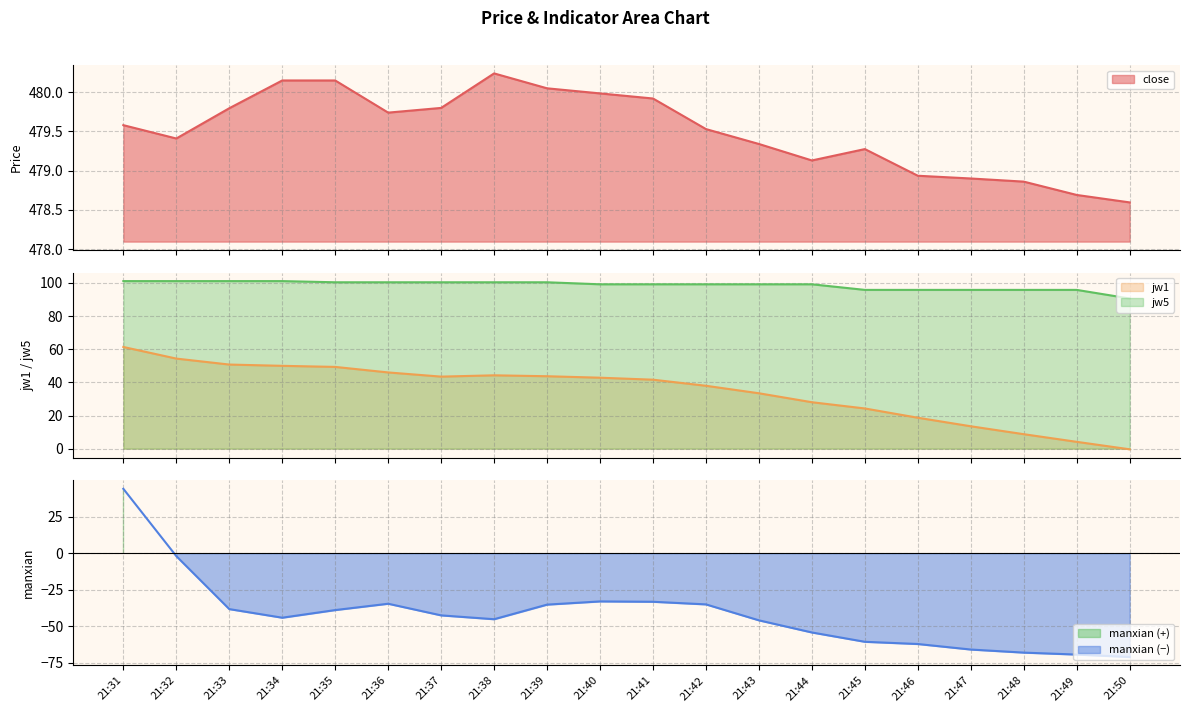

Which series changed the most between 21:42 and 21:43?

manxian